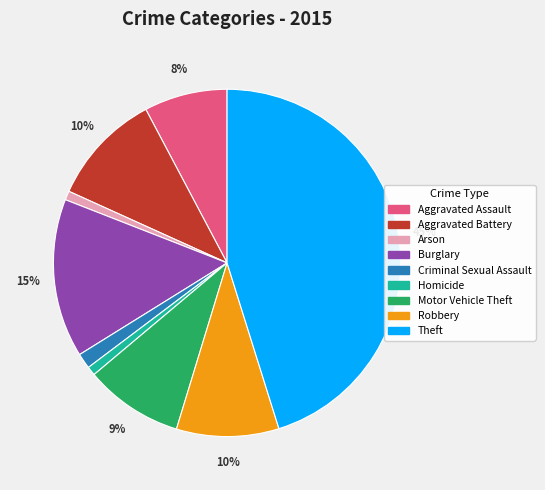

To the nearest percent, what is the difference between the largest and smallest slice percentages?

44%